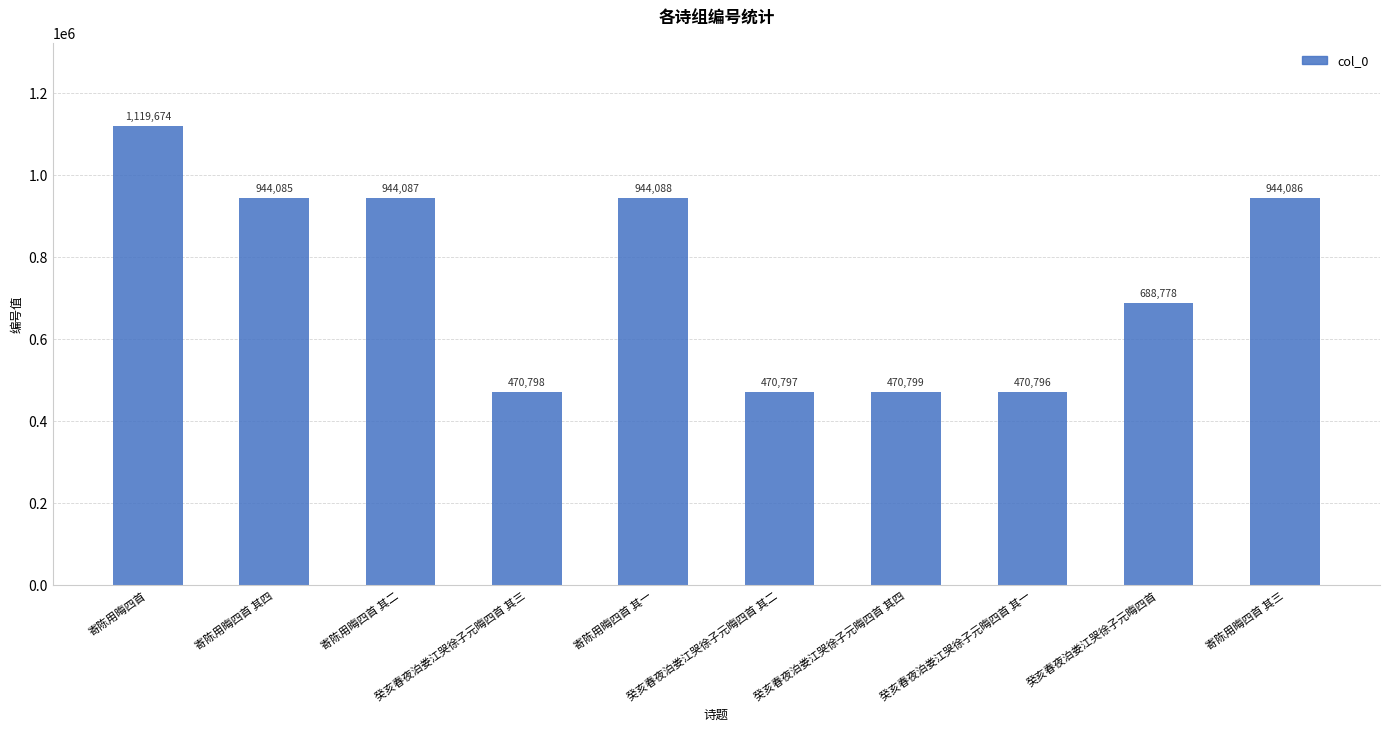

What is the label of the 2nd bar from the left?

寄陈用晦四首 其四